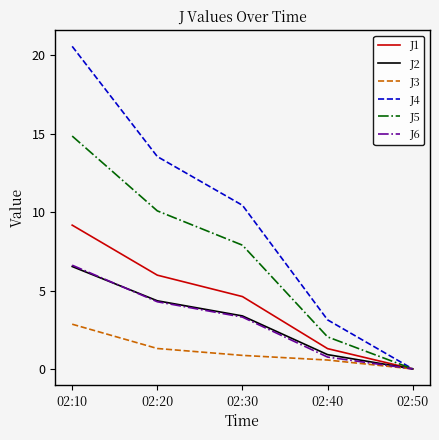

Where does the J5 series first go above 7?

02:10